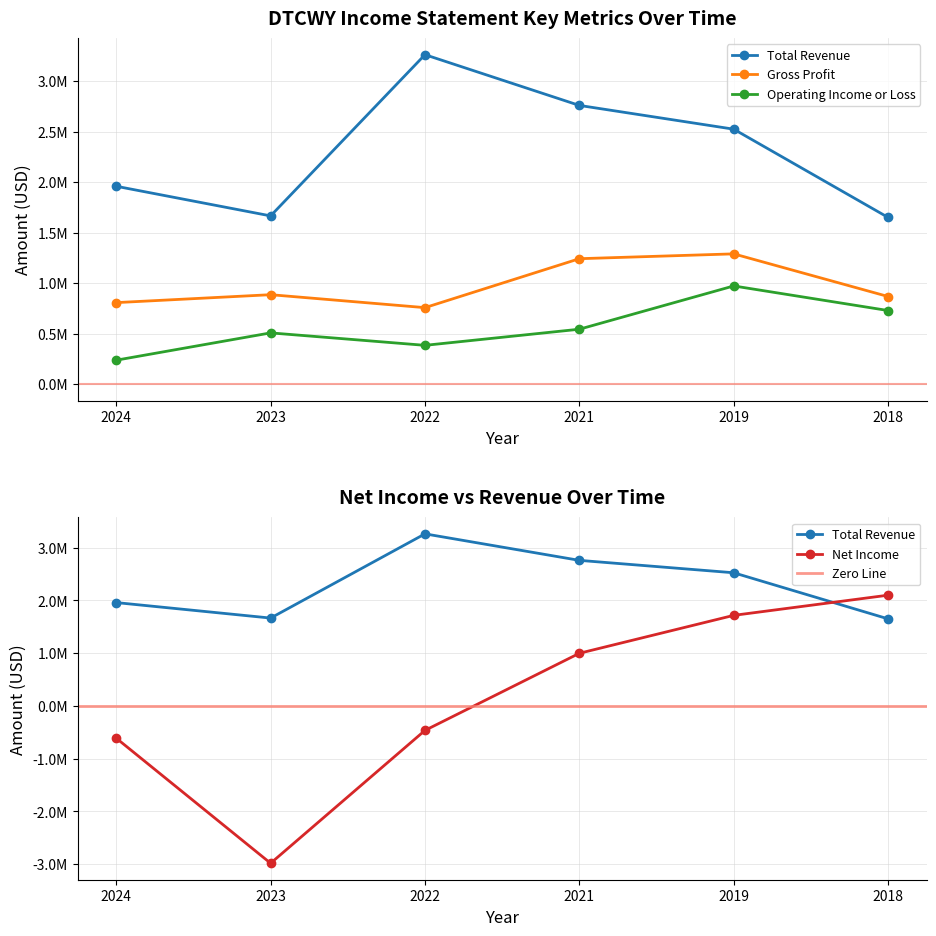

What is the difference between the highest and lowest values at 2021?

2215600